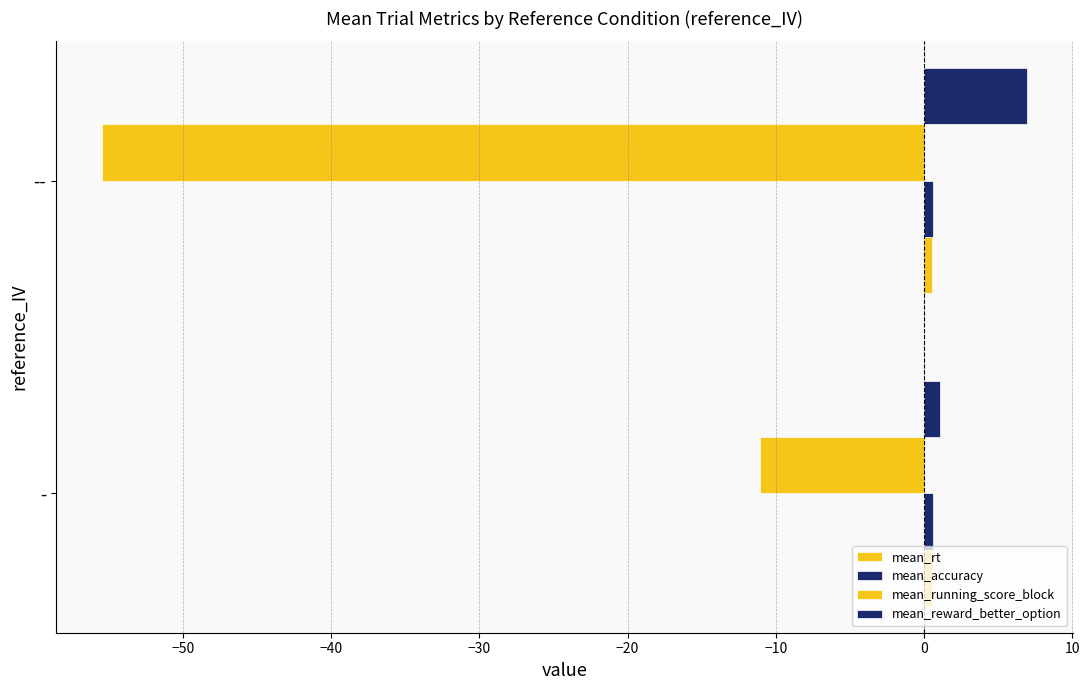

How many categories are shown in the chart?

2